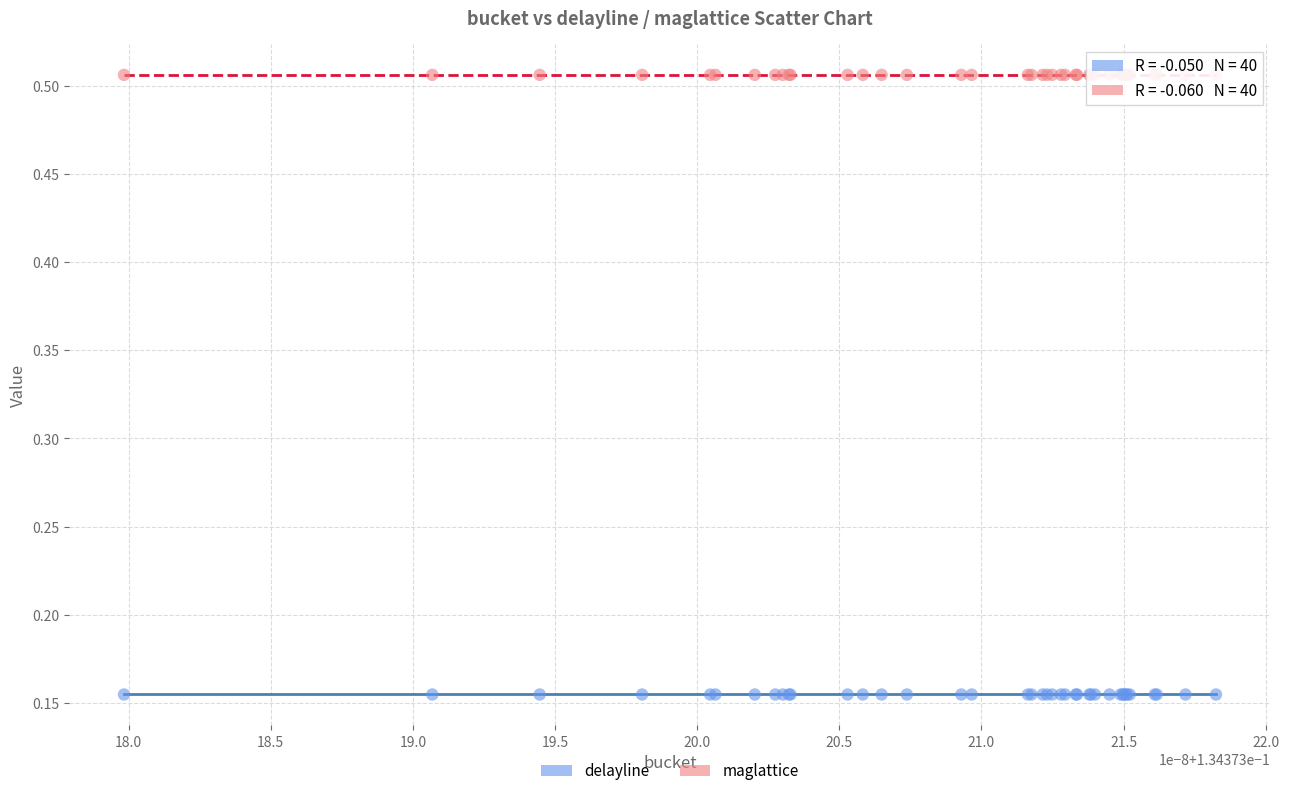

Which series reaches the maximum Y coordinate?

maglattice